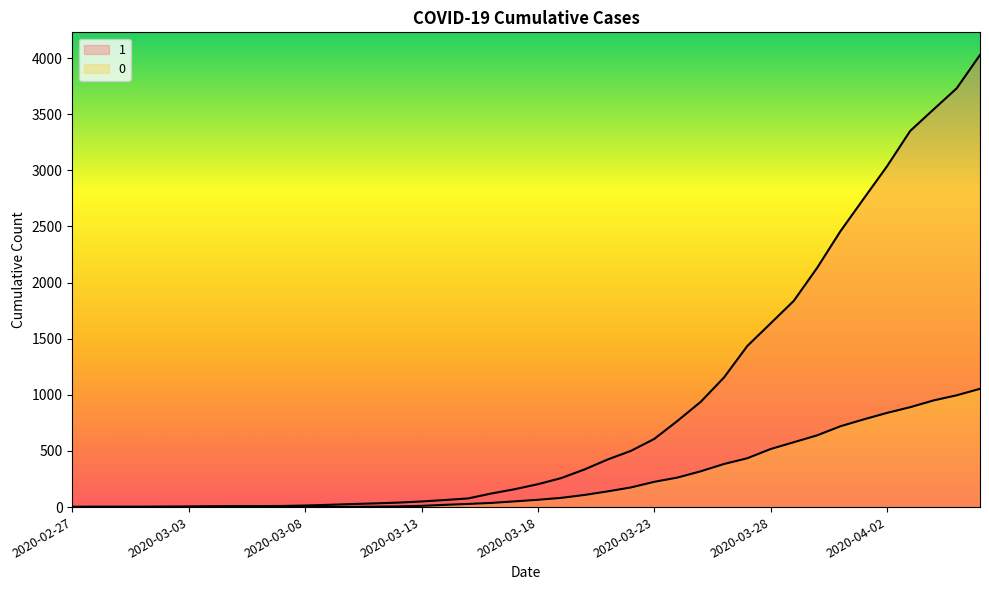

What is the value of the 1 point at the 33rd from the left?

2131